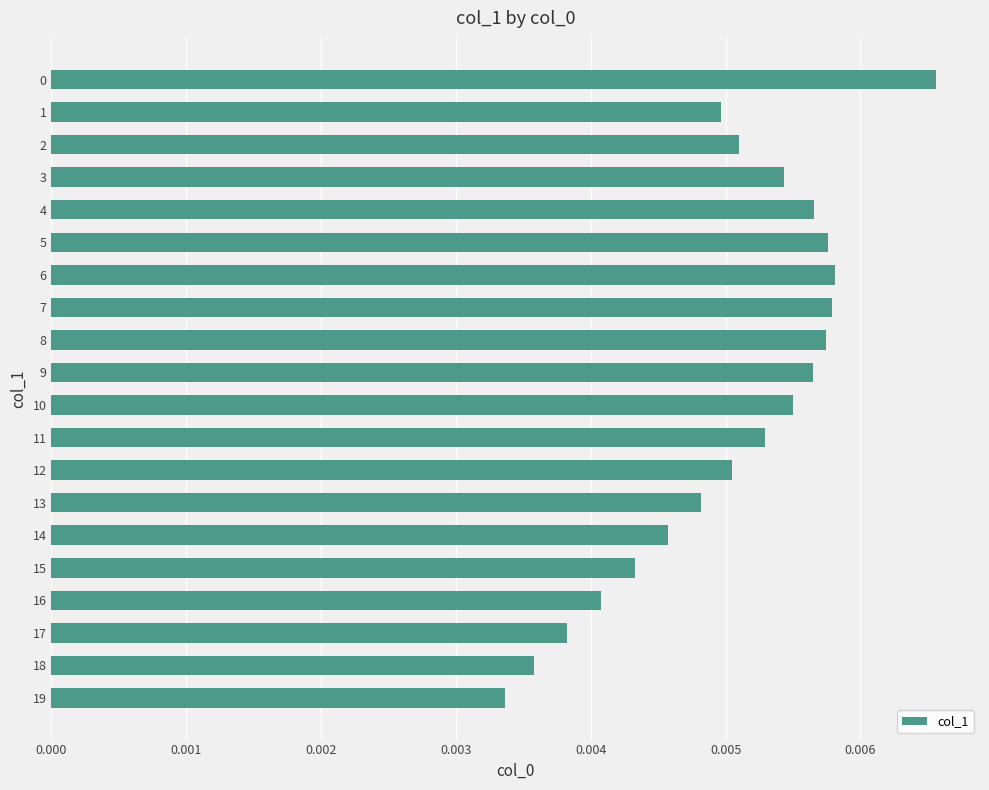

Count the values in the range 0 to 1.

20